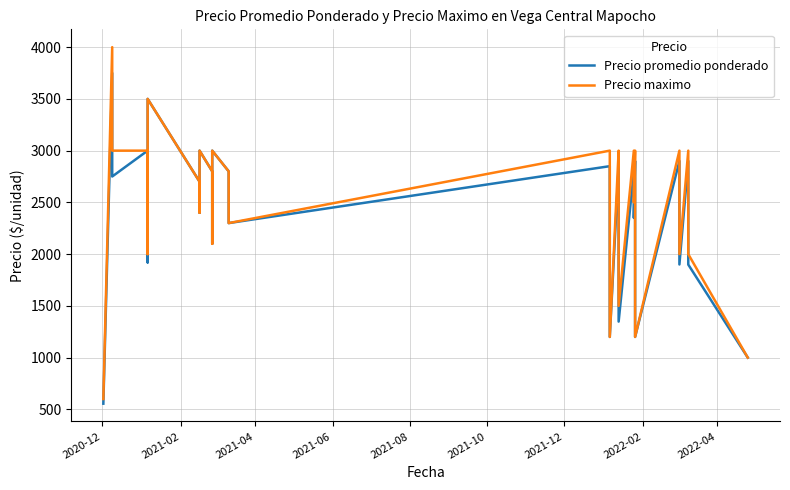

What position from the left is 2022-02?

8